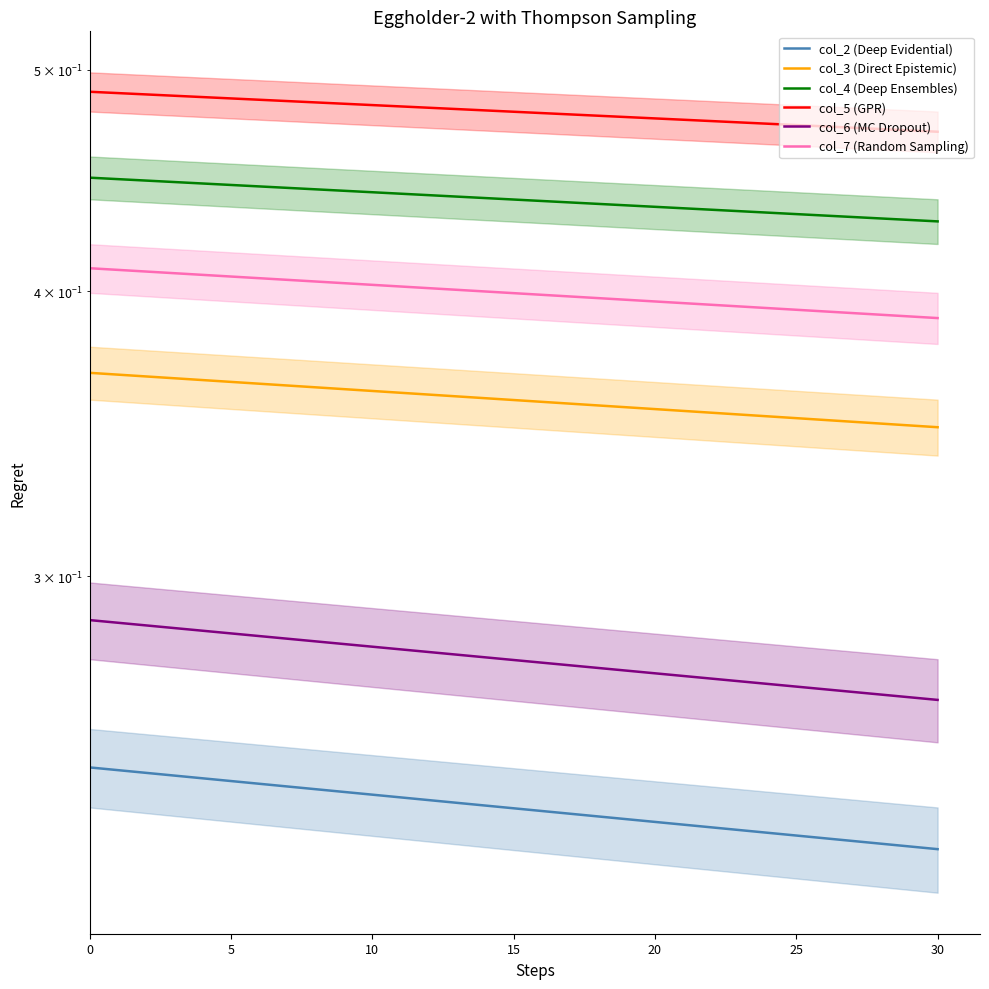

What is the sum of the col_4 (Deep Ensembles) values at 30 and 0?

0.9